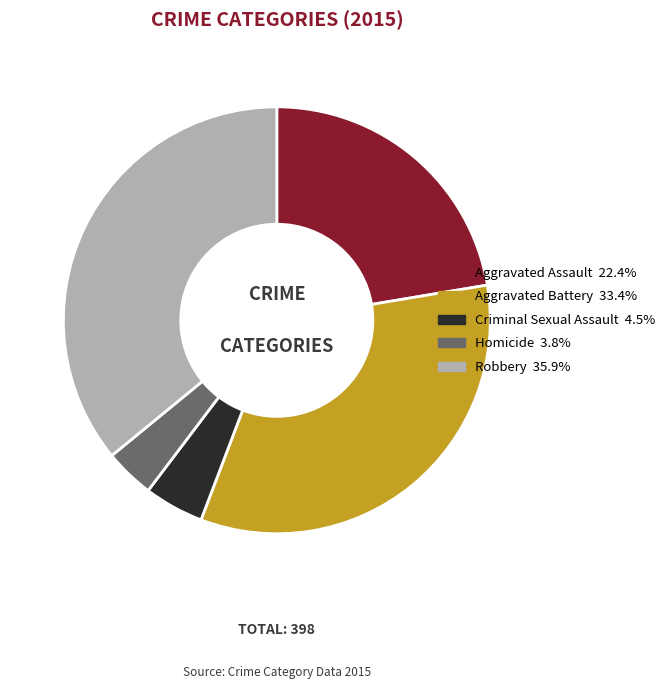

What is the smallest slice in the pie chart?

Homicide